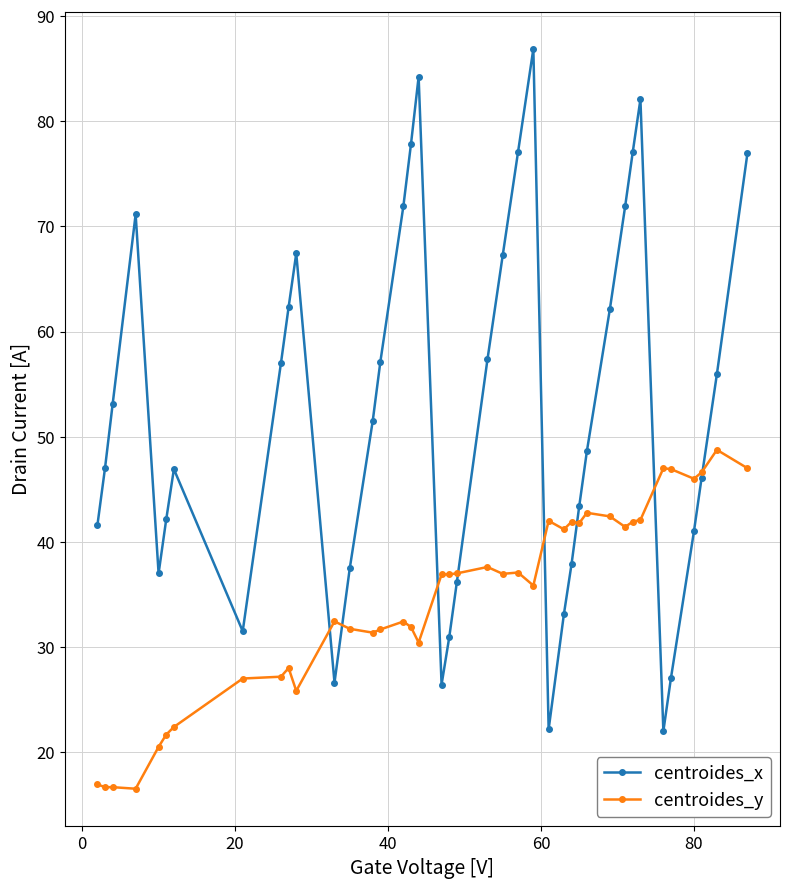

How many interior local valleys does the centroides_x series have?

6